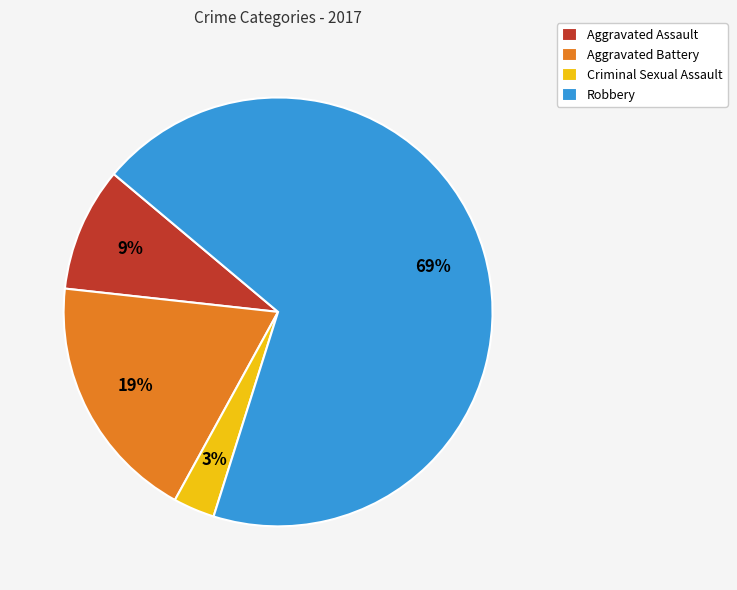

To the nearest percent, what is the combined percentage of Criminal Sexual Assault and Aggravated Battery?

22%